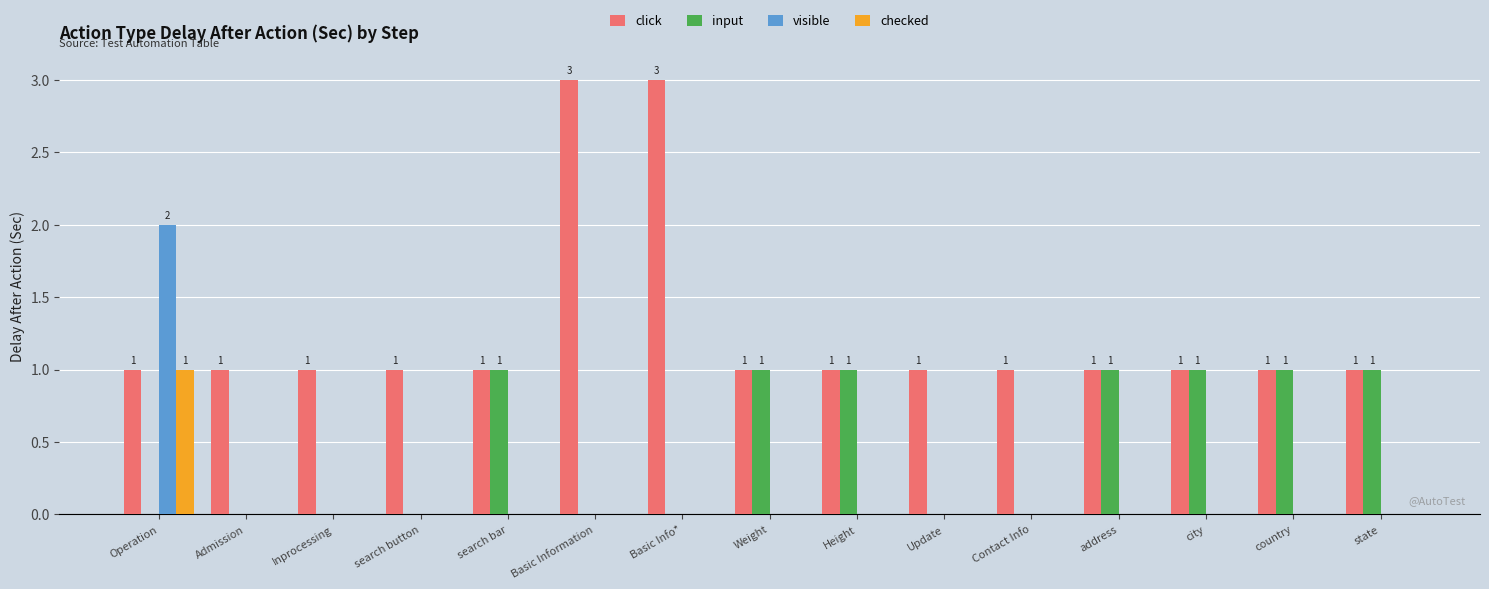

What are all the series names shown in the legend?

click, input, visible, checked